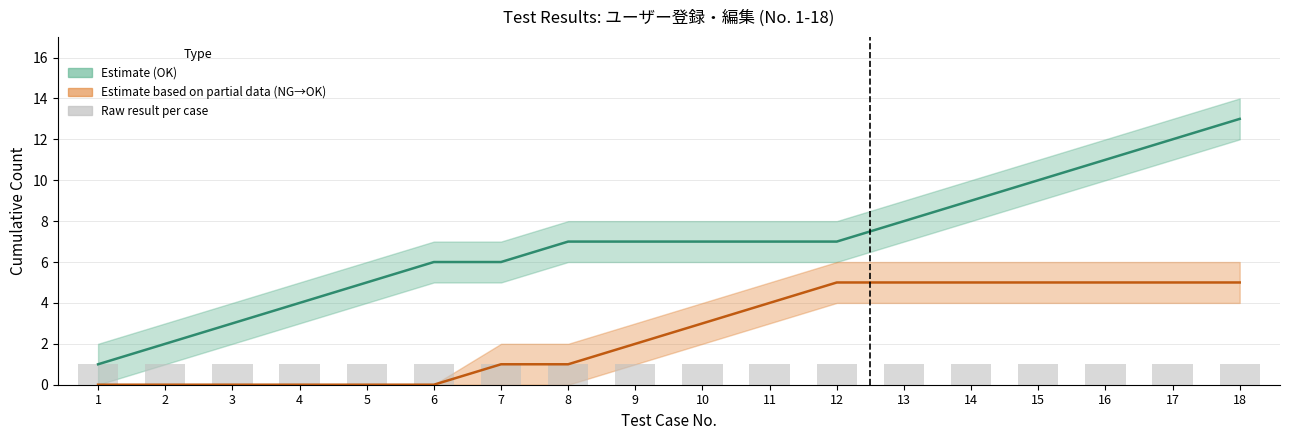

Is the value of Cumulative OK at 4 greater than the value of Raw result per case at 12?

Yes